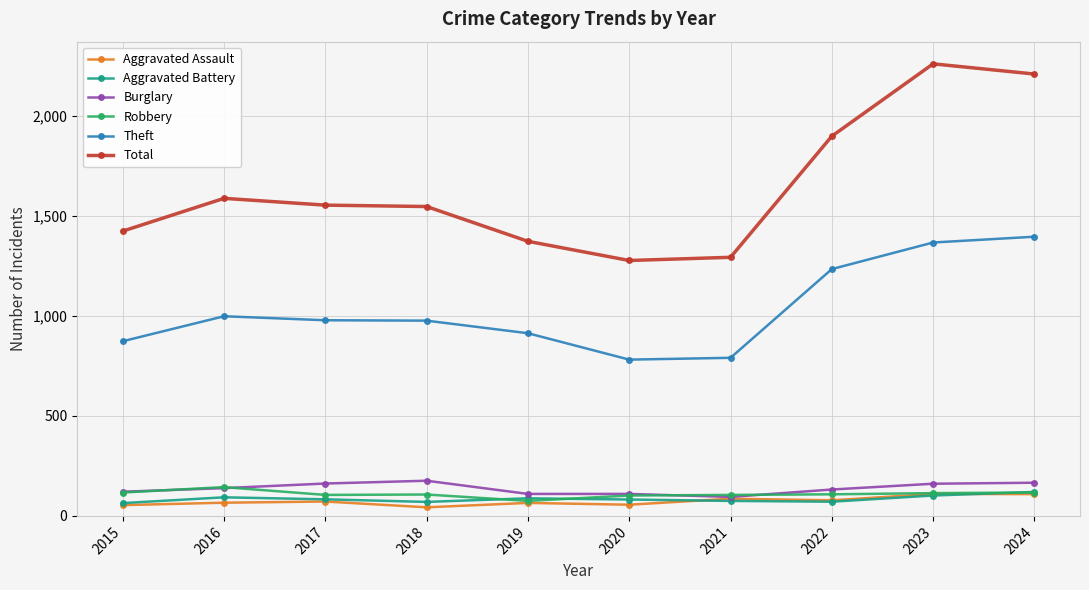

The value of Robbery at 2018 is 107. True or false?

True